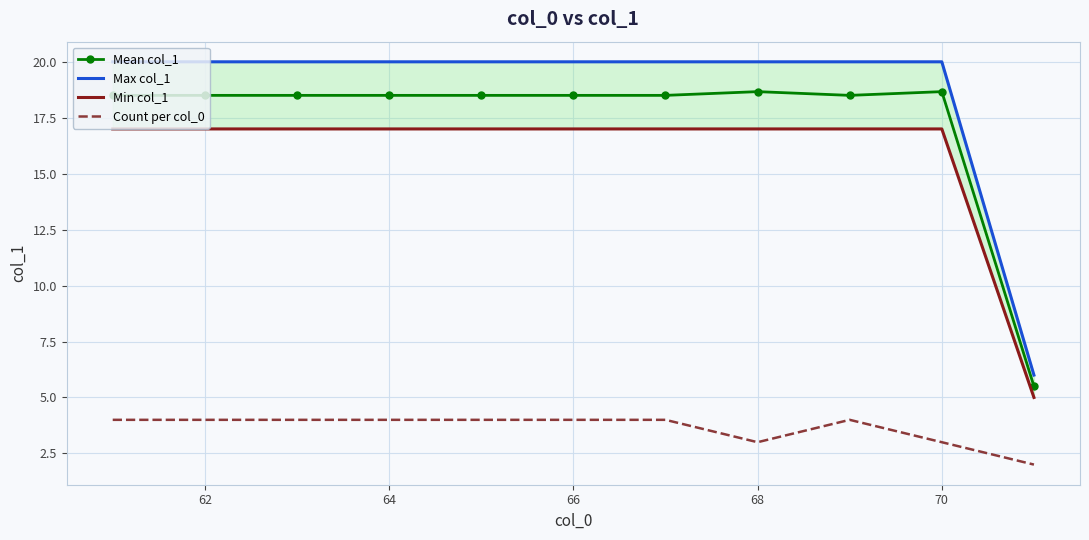

True or false: Mean col_1 has a value of 18.7 at 70.

True